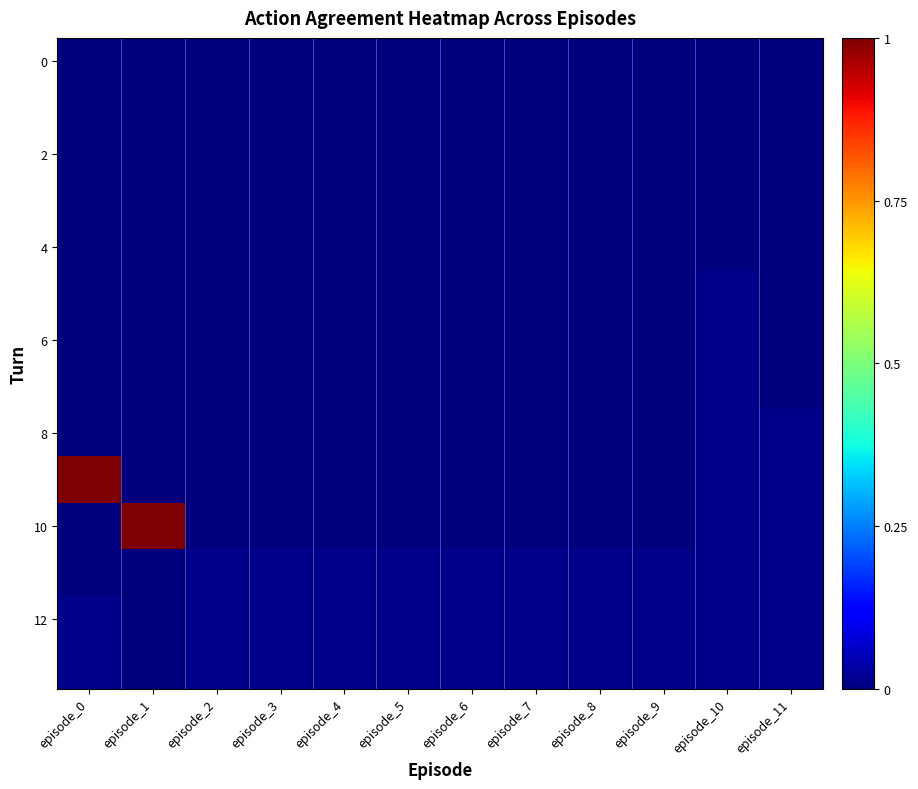

The 6 series shows 0.0 at episode_8. True or false?

True